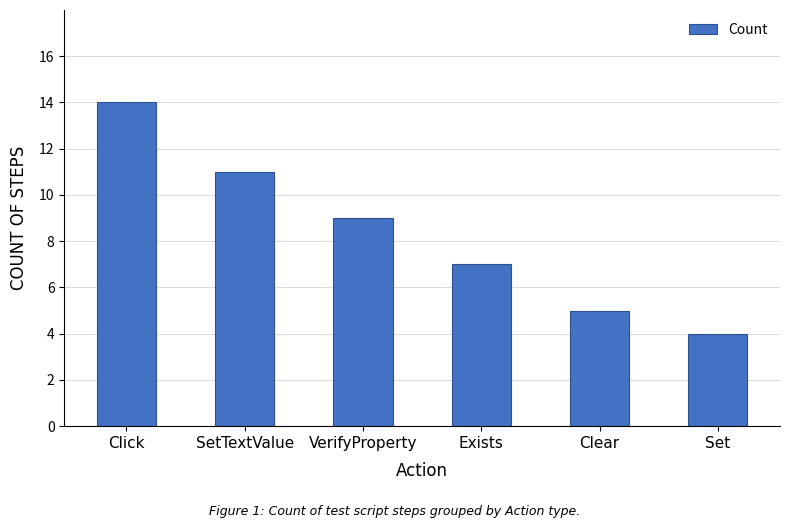

Reading left to right, transcribe all the data shown in this chart.

Click=14	SetTextValue=11	VerifyProperty=9	Exists=7	Clear=5	Set=4